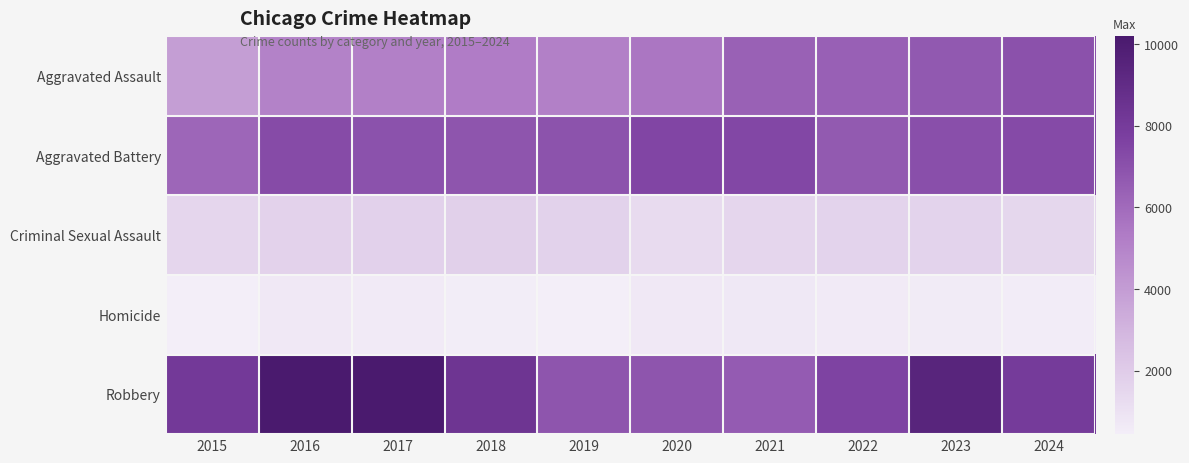

At how many categories does at least one series exceed 8379?

4